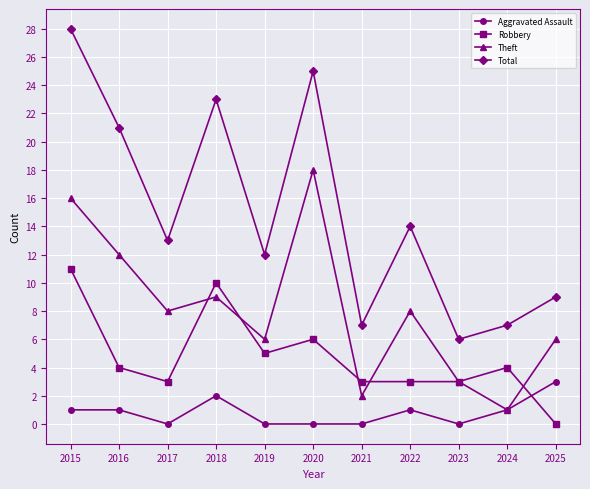

List the series in order of their peak value, lowest first.

Aggravated Assault, Robbery, Theft, Total